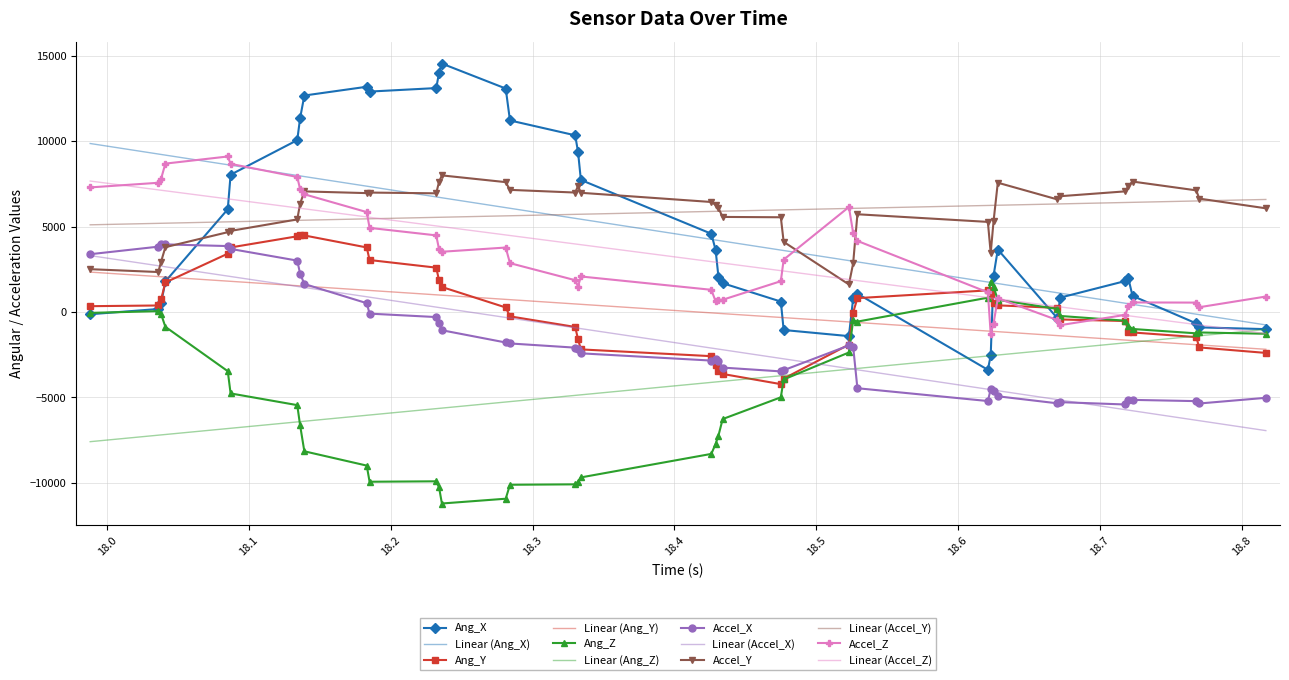

Which series has the largest range (max minus min)?

Ang_X